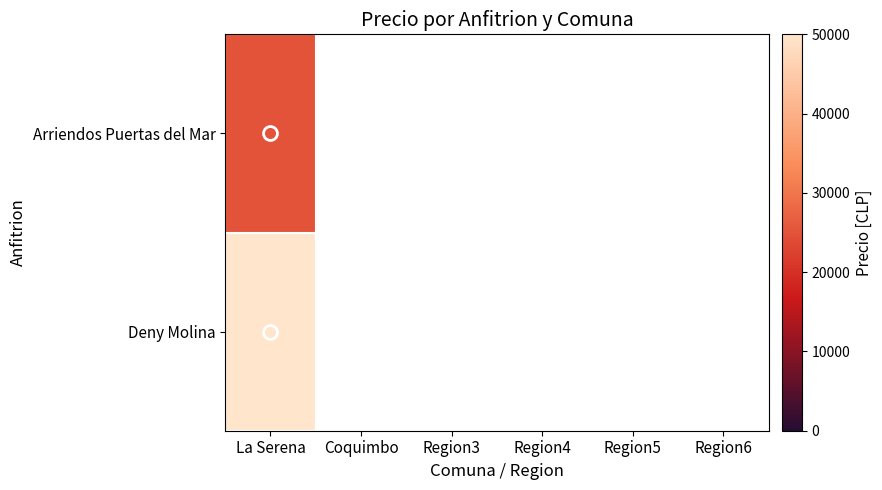

Which label corresponds to the smallest value in the chart?

La Serena